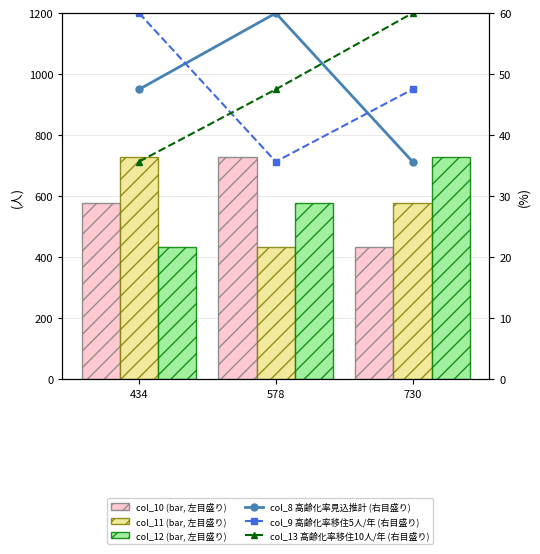

Reading left to right, what are all the values shown in this chart?

col_10 (bar, 左目盛り): 434=578.0	578=730.0	730=434.0
col_11 (bar, 左目盛り): 434=730.0	578=434.0	730=578.0
col_12 (bar, 左目盛り): 434=434.0	578=578.0	730=730.0
col_8 高齢化率見込推計 (右目盛り): 434=47.5	578=60.0	730=35.7
col_9 高齢化率移住5人/年 (右目盛り): 434=60.0	578=35.7	730=47.5
col_13 高齢化率移住10人/年 (右目盛り): 434=35.7	578=47.5	730=60.0